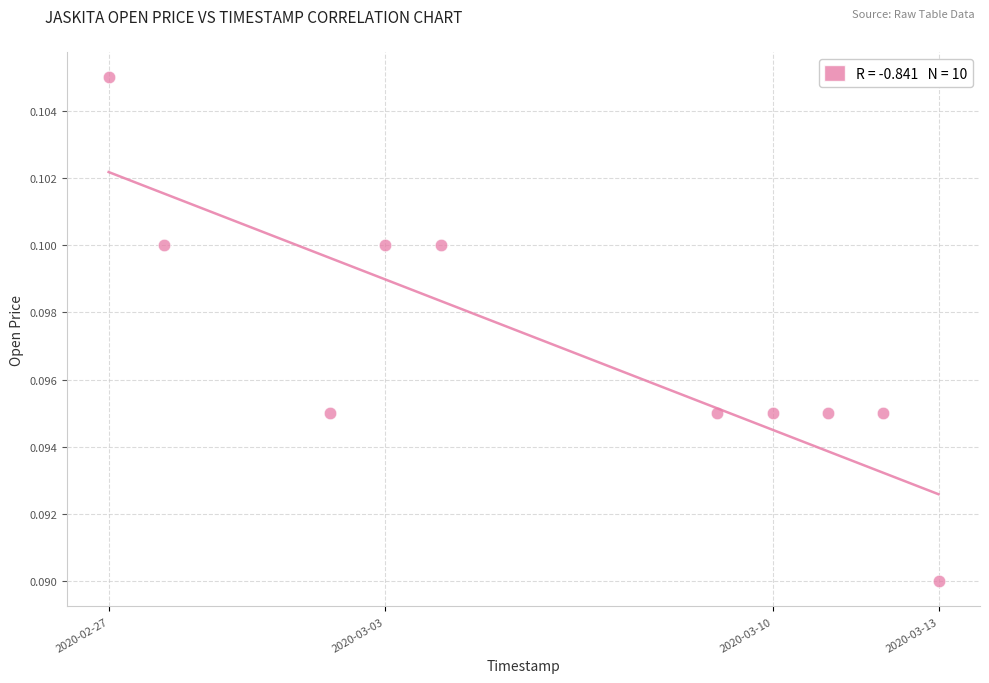

What is the range of X values (max minus min)?

1296000.0